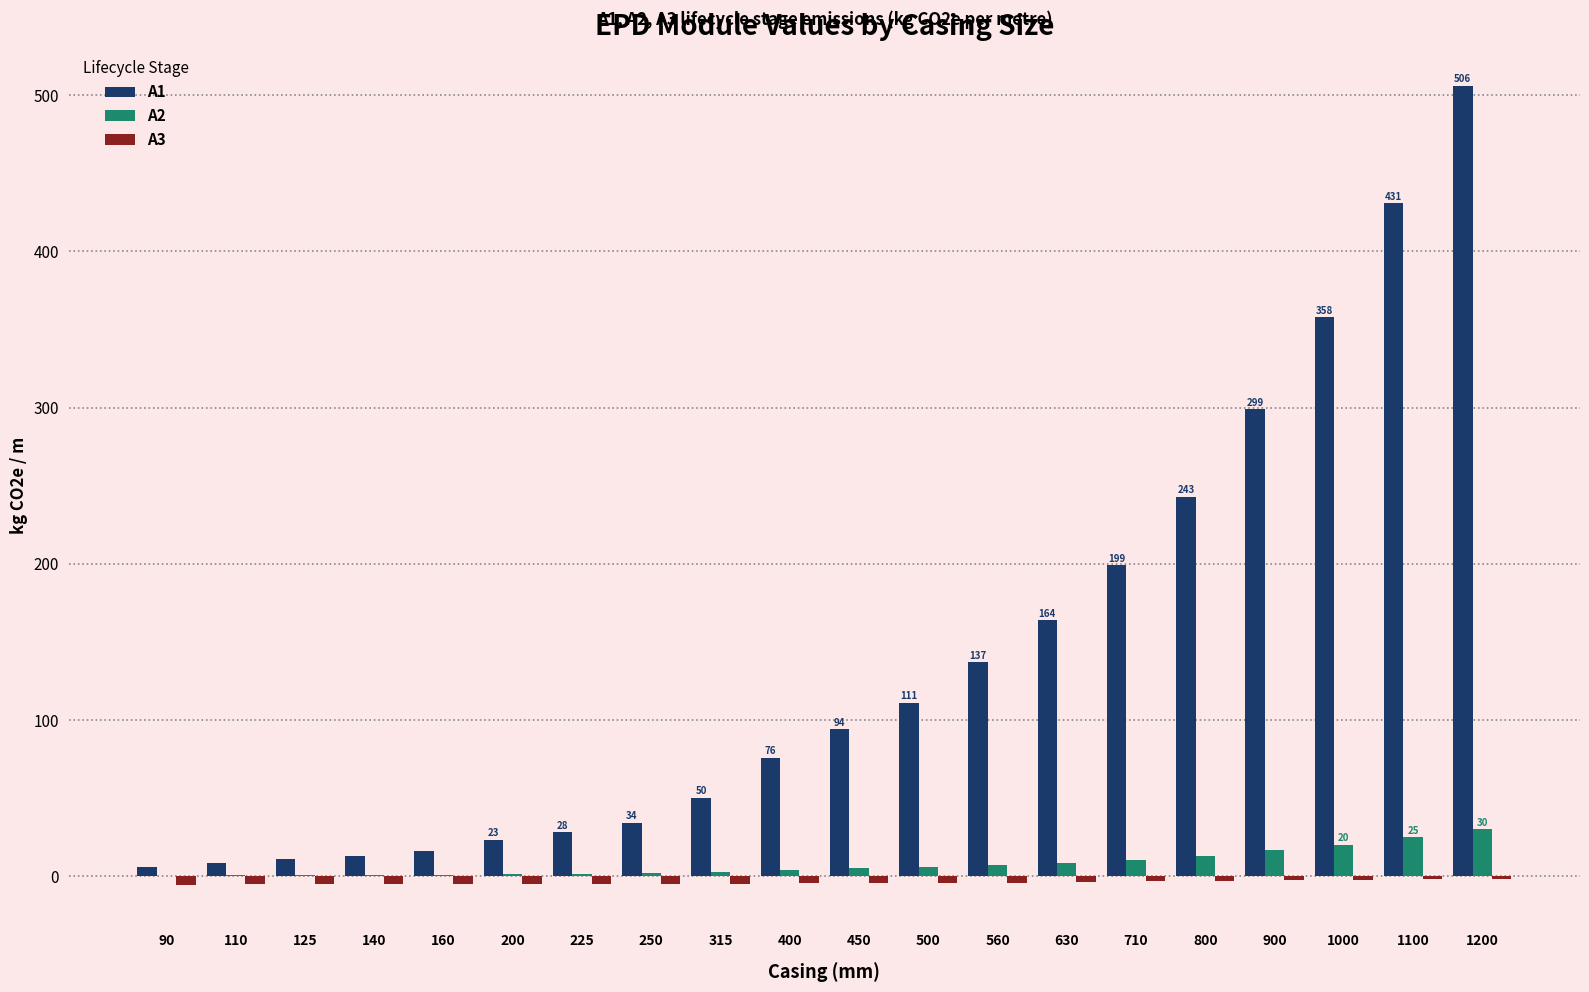

What is the maximum value shown in the chart?

506.0